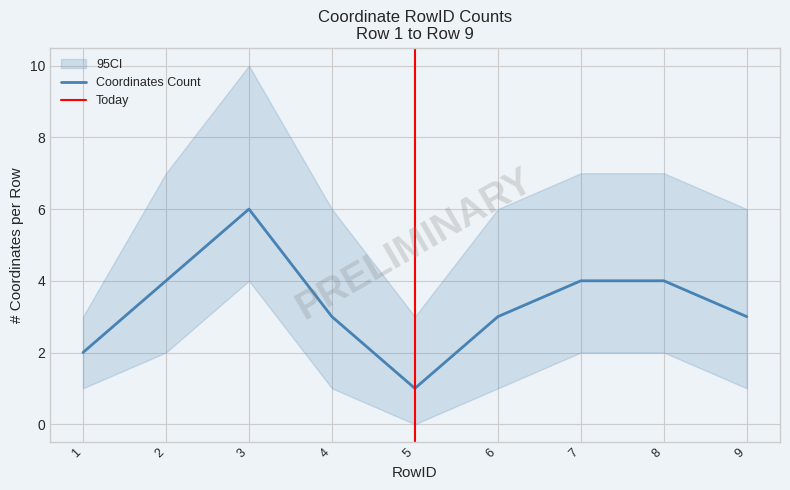

What is the sum of all values?

30